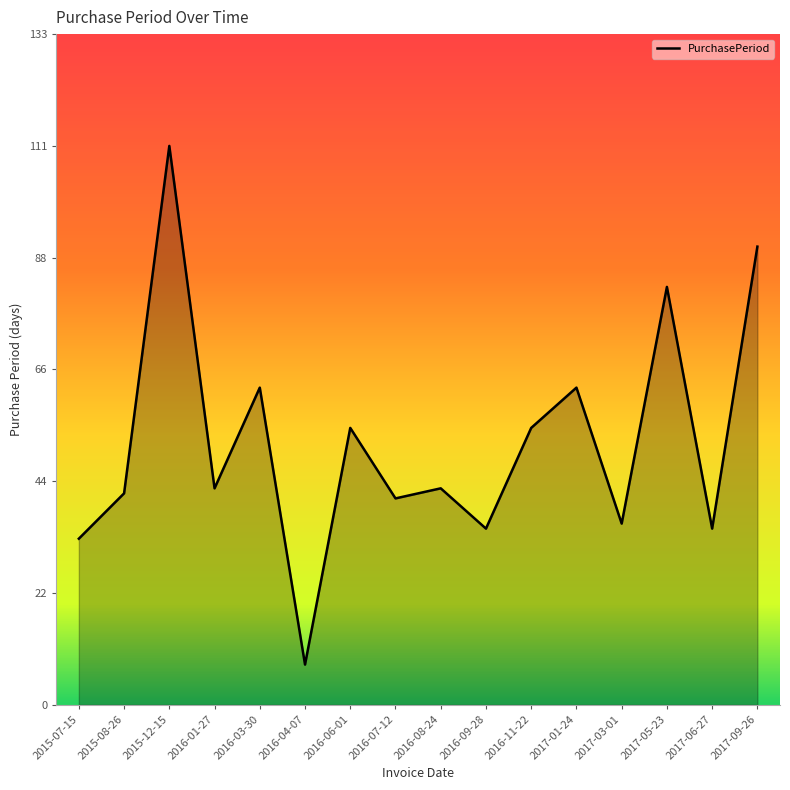

What position from the left is 2016-06-01?

7